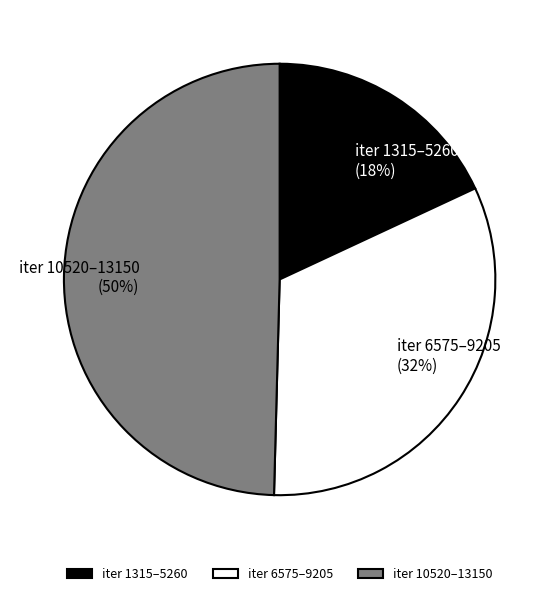

Rank the categories by value from highest to lowest.

iter 10520–13150, iter 6575–9205, iter 1315–5260